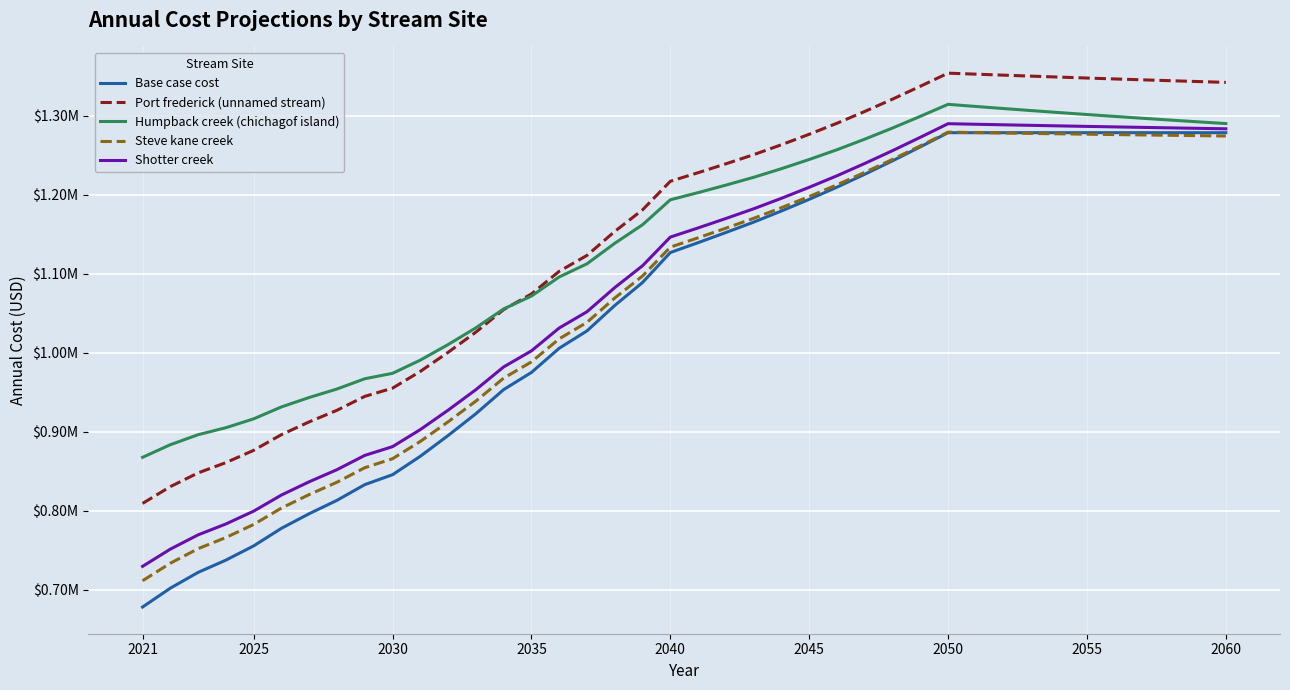

What are all the series names shown in the legend?

Base case cost, Port frederick (unnamed stream), Humpback creek (chichagof island), Steve kane creek, Shotter creek